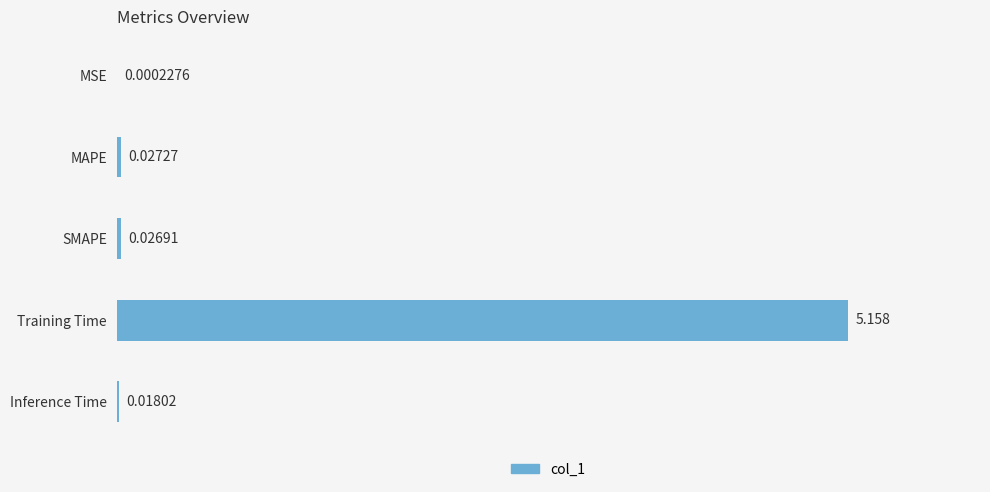

Which category has the highest value across all series?

Training Time